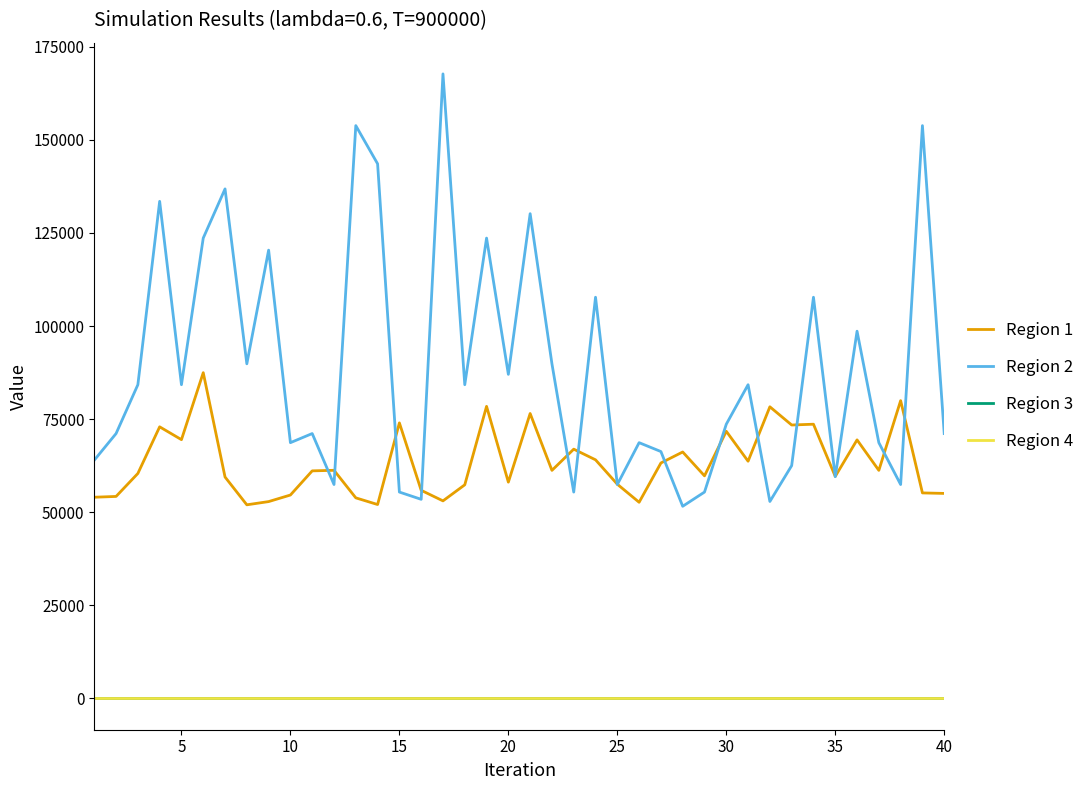

True or false: Region 3 and Region 2 cross at least once.

False